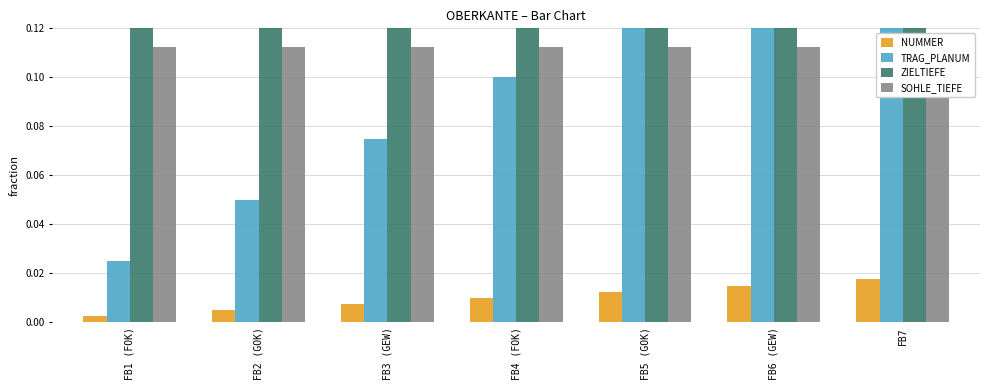

Count the number of data series in this chart.

4